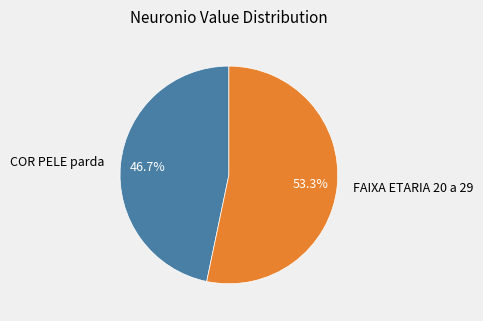

Which slice is the smallest?

COR PELE parda